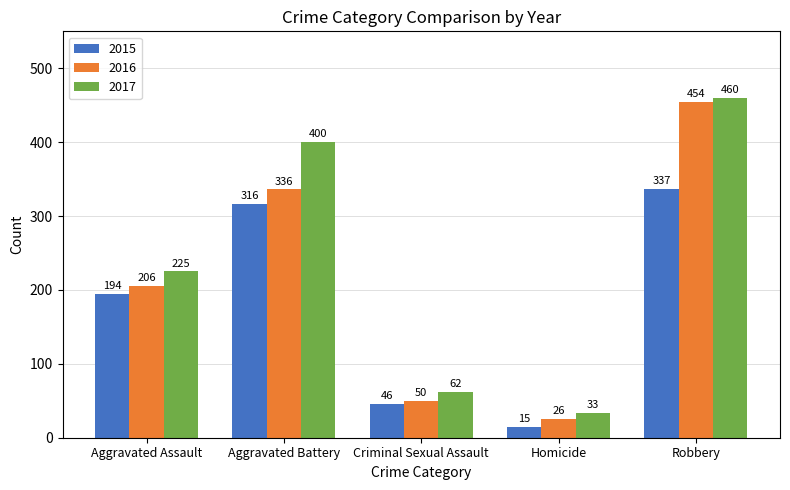

How many bars are there in each group?

3